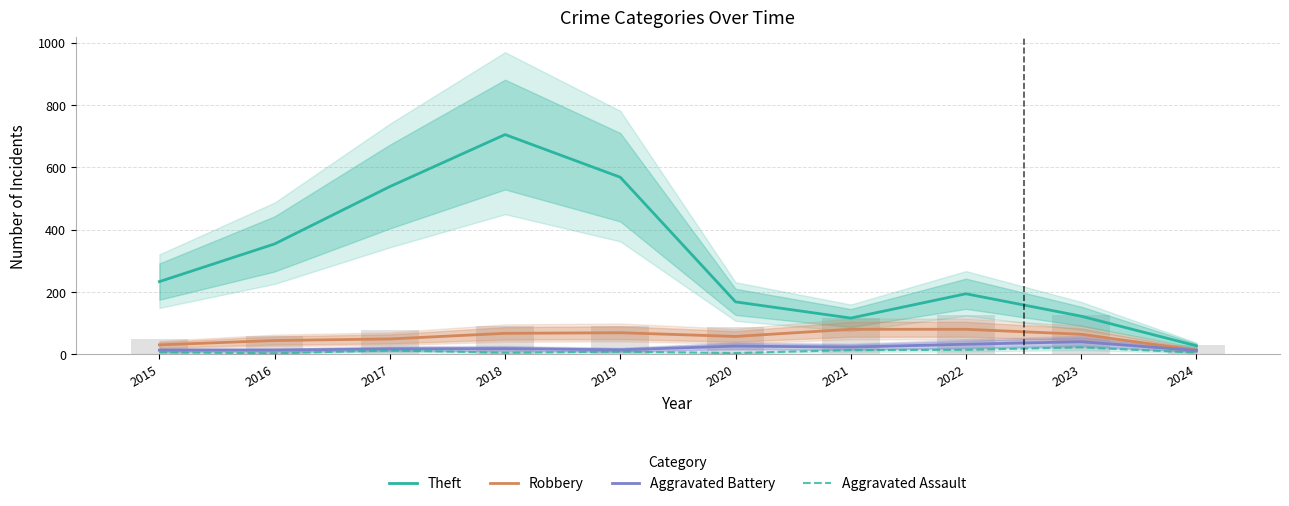

Which series has the largest range (max minus min)?

Theft